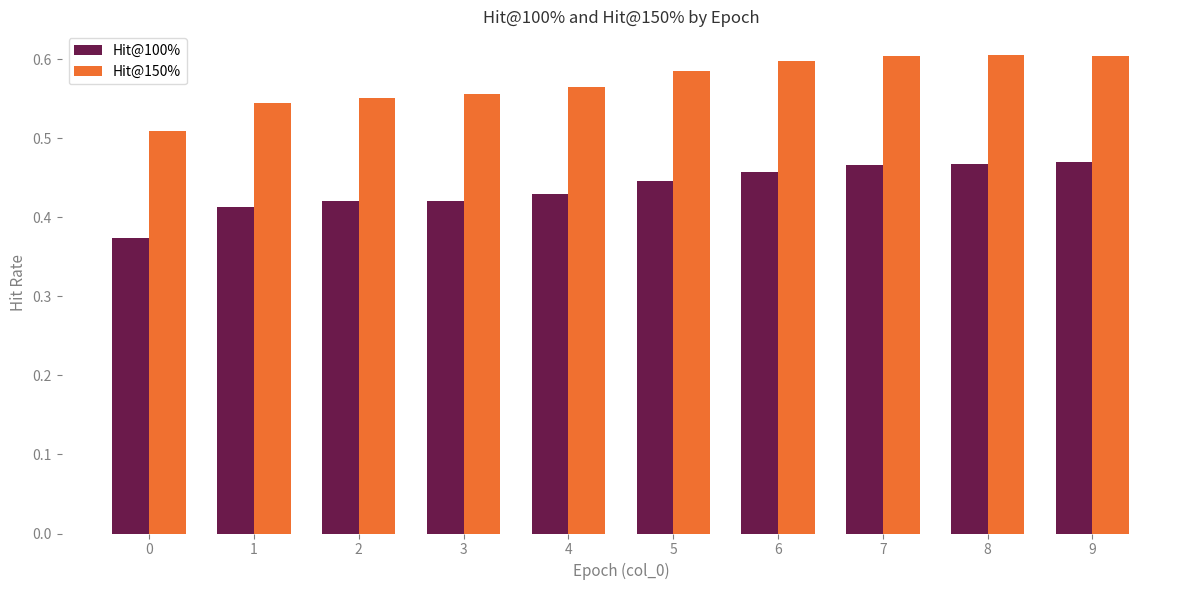

The value of Hit@150% at 6 is 0.2. True or false?

False